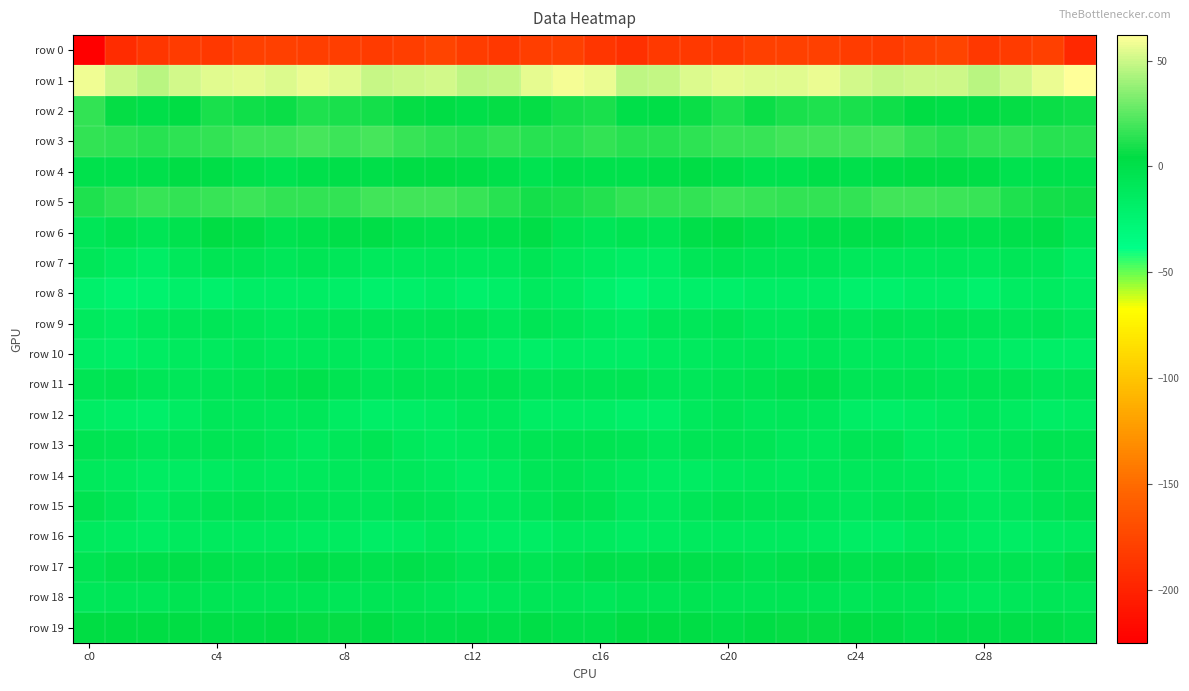

Reading right to left, transcribe all the data shown in this chart.

row 0: -196.8	-180.1	-183.2	-184.9	-176.5	-178.5	-182.9	-182.3	-180.1	-180.0	-179.1	-183.7	-184.0	-184.3	-190.9	-186.5	-179.6	-180.7	-185.8	-181.7	-176.0	-180.3	-183.4	-180.9	-180.4	-179.2	-180.1	-185.2	-183.1	-186.6	-193.2	-224.0
row 1: 61.1	57.3	51.1	45.5	50.5	50.5	48.7	51.9	56.7	54.2	54.7	55.8	53.1	48.1	46.9	56.5	58.7	55.4	47.5	46.6	51.3	49.9	49.2	54.4	56.4	53.5	55.8	54.6	51.7	46.3	50.7	58.3
row 2: 7.9	6.2	5.5	2.9	1.6	4.7	7.7	10.1	10.5	9.4	6.2	10.8	6.3	1.7	1.3	9.6	8.2	5.5	5.2	1.0	2.7	5.9	9.1	10.3	11.2	7.0	7.8	10.0	4.4	0.5	5.5	15.4
row 3: 13.6	12.8	15.2	15.3	13.5	15.9	19.7	18.7	18.7	19.1	17.1	16.8	14.4	13.3	13.6	15.2	13.3	13.4	16.0	13.6	14.5	16.7	20.3	18.2	19.8	17.4	17.6	15.8	13.9	13.3	14.9	15.1
row 4: -1.6	-1.8	-2.7	2.2	3.1	4.0	2.1	-0.4	1.0	-2.4	-2.7	0.4	3.6	0.4	-1.0	-0.9	0.0	-3.1	-0.6	2.2	4.1	3.2	0.9	0.5	0.1	-3.5	-1.3	1.8	3.1	-0.5	-0.9	-1.3
row 5: 7.7	8.5	11.2	16.1	17.5	18.7	19.0	15.5	15.7	15.0	16.9	17.3	15.9	15.9	15.5	11.8	9.9	9.0	13.3	16.2	18.5	18.7	18.3	15.2	15.4	15.3	17.4	16.8	15.6	16.1	14.8	11.0
row 6: -6.4	0.5	-0.2	-2.9	-2.3	-2.8	0.8	1.2	-0.2	-3.5	-0.2	4.7	0.7	-7.4	-5.0	-8.6	-4.2	1.6	-1.8	-2.8	-2.4	-1.8	1.7	1.0	-1.5	-3.4	2.3	4.4	-3.0	-7.3	-3.9	-8.0
row 7: -15.8	-8.8	-7.8	-11.9	-10.4	-11.0	-11.8	-10.0	-7.7	-7.9	-8.0	-6.2	-8.2	-15.5	-16.7	-14.1	-11.9	-7.0	-9.8	-11.6	-10.0	-11.6	-11.2	-8.9	-7.2	-8.7	-6.9	-6.3	-10.8	-17.2	-13.6	-8.9
row 8: -15.9	-13.2	-14.7	-21.6	-17.9	-18.4	-20.4	-20.1	-16.6	-17.0	-16.8	-19.1	-19.8	-20.9	-25.1	-20.8	-15.2	-12.0	-18.5	-20.5	-17.5	-19.2	-20.6	-18.7	-16.4	-17.1	-17.1	-20.0	-19.8	-22.4	-24.2	-20.2
row 9: -11.6	-8.1	-9.5	-8.2	-6.7	-8.3	-7.5	-8.7	-7.5	-10.7	-10.1	-7.4	-9.5	-9.3	-14.9	-12.4	-9.0	-7.3	-10.4	-7.2	-7.2	-8.4	-7.6	-8.3	-8.8	-11.0	-8.6	-8.3	-9.1	-11.0	-15.0	-12.3
row 10: -17.8	-18.6	-17.6	-13.6	-12.4	-10.4	-11.8	-11.0	-9.2	-11.4	-9.3	-10.6	-12.9	-13.2	-17.4	-17.6	-16.1	-18.3	-16.3	-13.5	-11.4	-10.8	-12.1	-9.8	-10.4	-11.2	-8.6	-12.2	-12.4	-14.6	-17.7	-17.6
row 11: -7.9	-9.0	-6.1	-6.3	-7.7	-6.3	-6.5	-7.2	-1.4	-2.6	-5.2	-7.0	-9.1	-9.3	-6.1	-6.5	-7.4	-8.2	-5.1	-7.4	-7.5	-5.7	-7.5	-4.8	-1.4	-4.1	-5.4	-8.0	-9.4	-8.2	-5.2	-6.3
row 12: -14.9	-16.8	-13.3	-10.6	-13.5	-16.1	-17.7	-17.0	-10.0	-9.4	-10.2	-8.2	-12.0	-19.4	-18.8	-16.4	-15.6	-16.3	-11.4	-11.4	-14.8	-16.6	-18.2	-14.4	-9.0	-10.4	-9.4	-8.8	-15.0	-19.5	-18.3	-15.9
row 13: -4.5	-4.5	-8.0	-11.7	-13.4	-13.6	-6.5	-7.1	-11.6	-10.4	-7.0	-5.3	-7.5	-9.9	-7.1	-4.4	-4.8	-5.5	-9.7	-12.6	-14.1	-11.4	-5.3	-8.7	-12.2	-9.2	-6.0	-6.0	-8.5	-9.3	-5.7	-5.2
row 14: -7.1	-6.9	-11.4	-15.7	-14.2	-11.1	-10.2	-10.5	-10.6	-12.3	-11.9	-12.2	-14.8	-14.8	-13.0	-9.2	-7.3	-8.1	-13.7	-16.2	-12.8	-10.4	-10.1	-10.3	-11.4	-12.5	-11.4	-13.2	-15.1	-14.3	-12.1	-11.3
row 15: -3.5	-6.5	-10.3	-12.6	-9.6	-5.7	-7.9	-10.3	-9.0	-7.5	-6.0	-4.5	-7.7	-12.2	-11.1	-4.5	-4.0	-8.5	-11.5	-12.8	-7.5	-5.8	-9.4	-9.5	-8.5	-7.1	-4.8	-5.4	-9.3	-13.2	-8.2	-3.2
row 16: -12.2	-13.9	-15.6	-14.9	-12.2	-12.7	-17.1	-15.8	-13.4	-13.0	-12.1	-12.7	-12.4	-13.9	-15.0	-13.0	-12.6	-15.4	-15.6	-14.8	-11.1	-14.8	-17.5	-13.9	-13.4	-12.3	-12.5	-12.5	-12.4	-15.0	-13.8	-12.6
row 17: -0.6	-5.3	-4.2	-5.7	-4.9	0.1	-1.9	-2.5	0.6	-1.7	-3.0	-1.5	-0.1	0.7	-1.1	-0.0	-3.0	-5.7	-3.9	-6.9	-2.4	-0.2	-2.8	-1.1	0.5	-2.6	-2.6	-1.5	1.0	-0.2	-1.1	-4.4
row 18: -8.1	-8.0	-9.1	-10.9	-9.9	-6.4	-5.9	-8.1	-6.5	-6.3	-7.4	-6.7	-4.4	-7.4	-7.4	-9.0	-8.1	-8.3	-9.4	-11.6	-8.5	-5.5	-7.1	-7.5	-6.1	-6.7	-7.3	-6.1	-4.9	-7.6	-7.6	-9.3
row 19: -1.5	1.4	0.4	1.3	0.7	-1.4	2.4	3.9	5.7	5.0	2.7	0.8	3.7	4.2	4.3	0.1	0.2	1.7	0.3	1.3	-0.5	-0.4	3.2	4.8	5.5	4.3	1.7	1.8	4.0	4.7	3.7	4.6